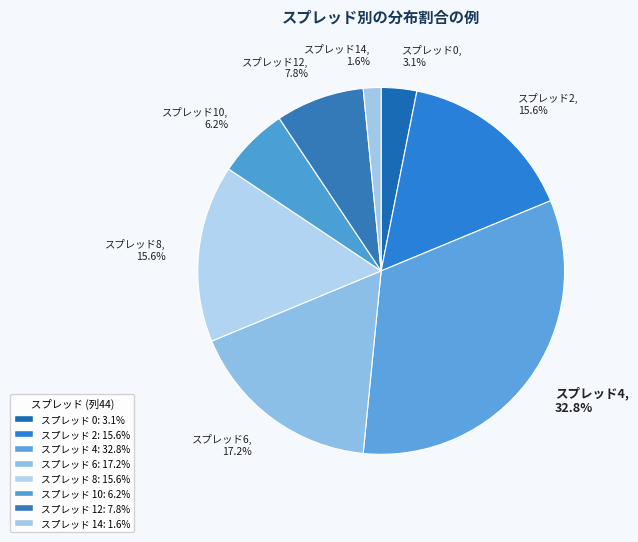

Is スプレッド0, 3.1% the majority of the pie?

No